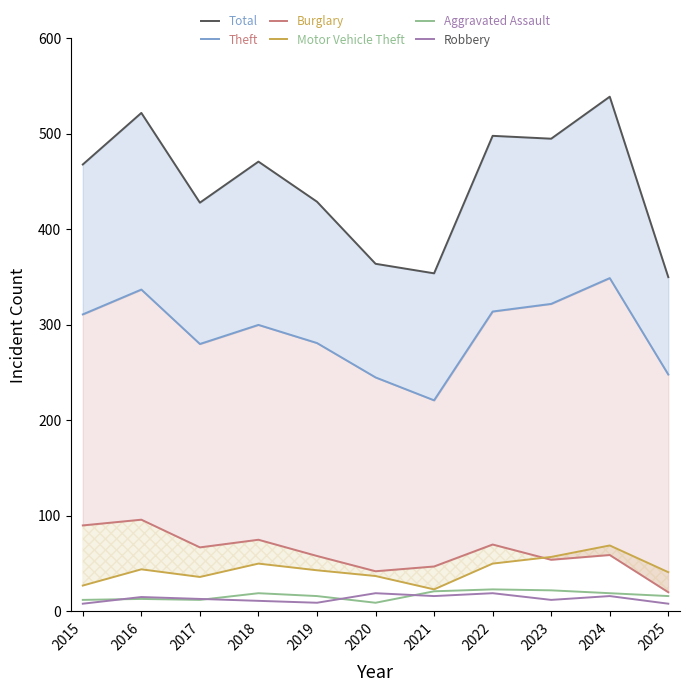

True or false: Motor Vehicle Theft and Robbery intersect in this chart.

False